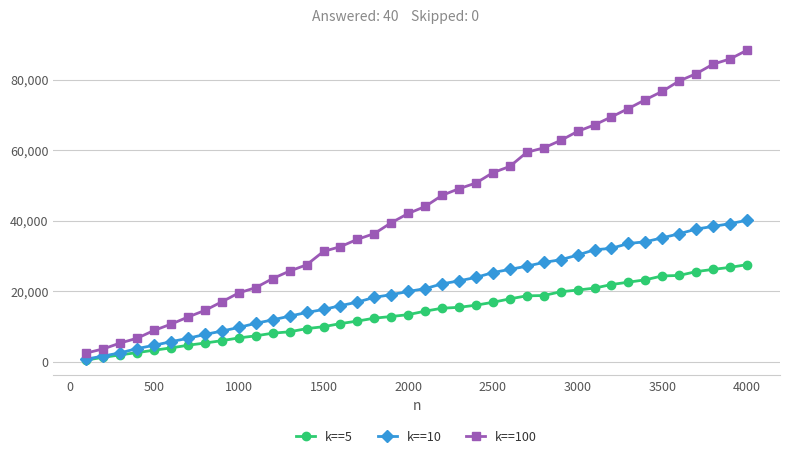

Which series has the largest total across all categories?

k==100